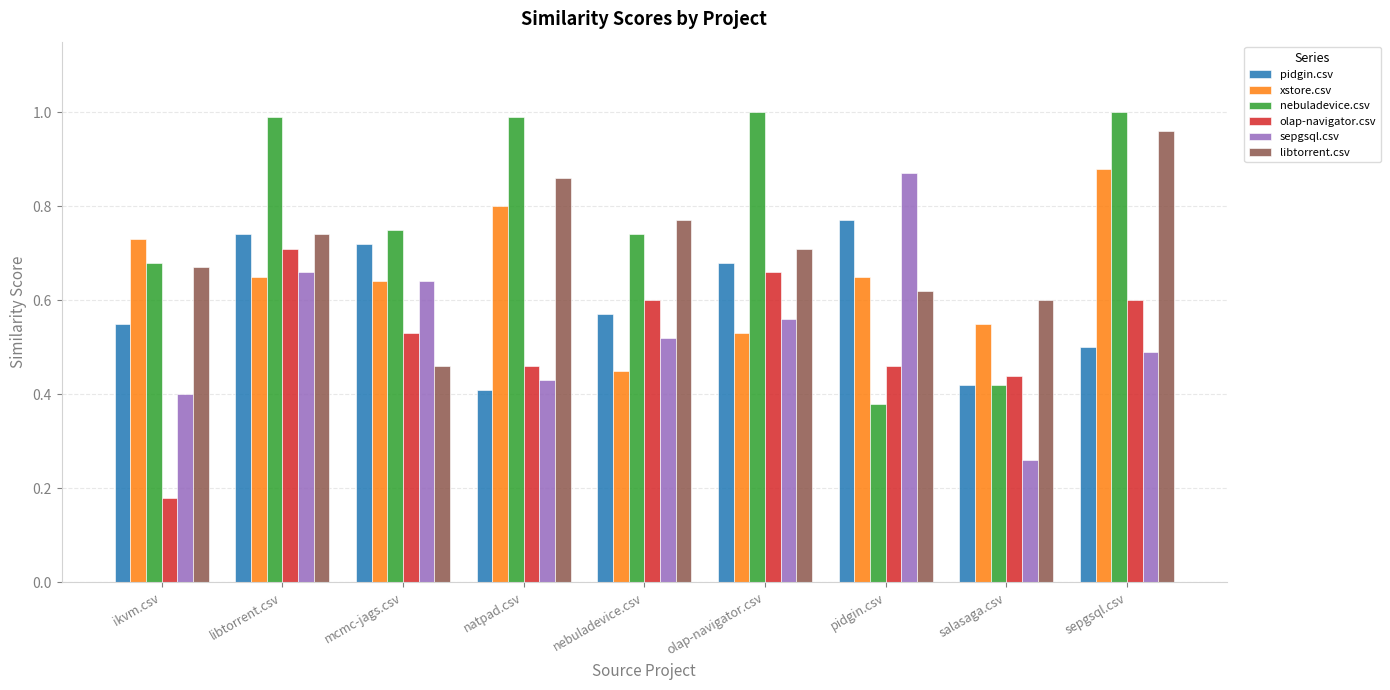

Is the value of xstore.csv at pidgin.csv greater than the value of pidgin.csv at olap-navigator.csv?

No